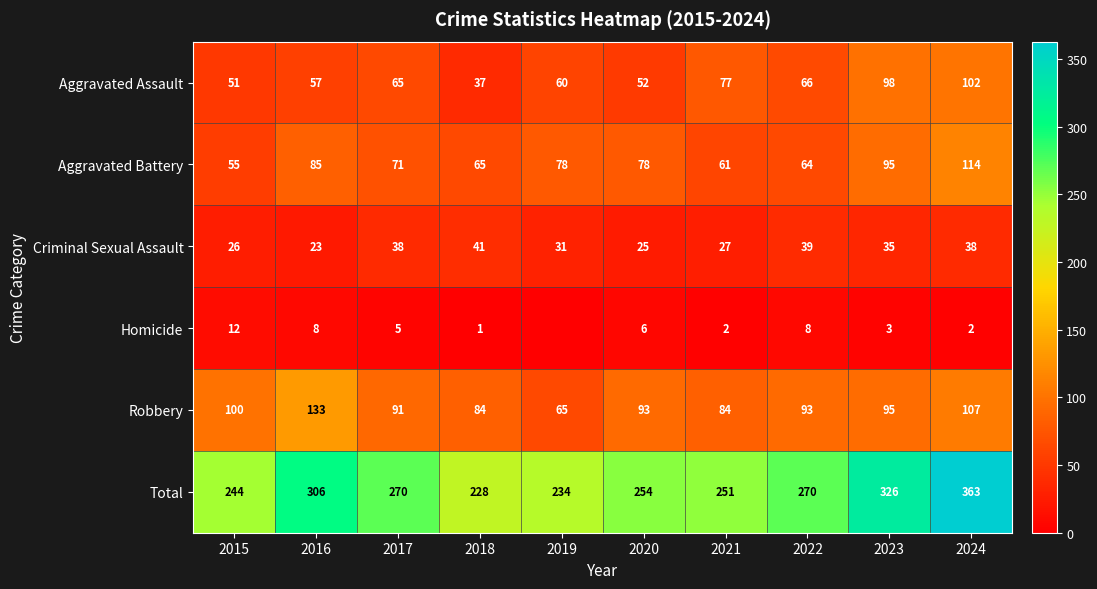

What is the sum of all Total values?

2746